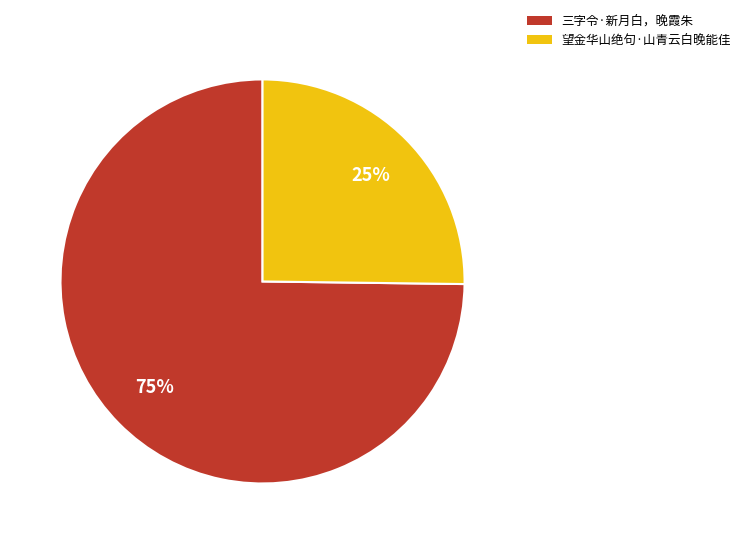

How many segments does this pie chart have?

2